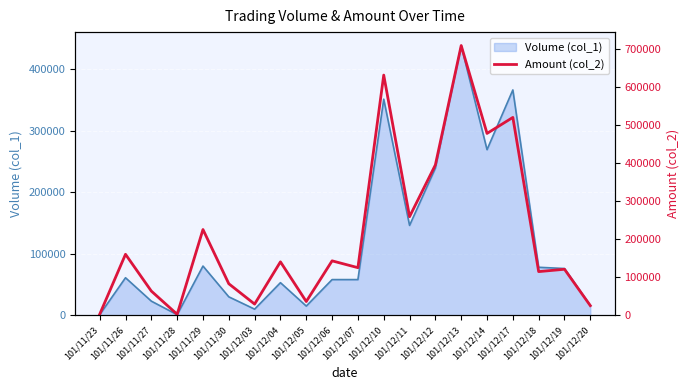

What is the value of the 7th point from the left?

29550